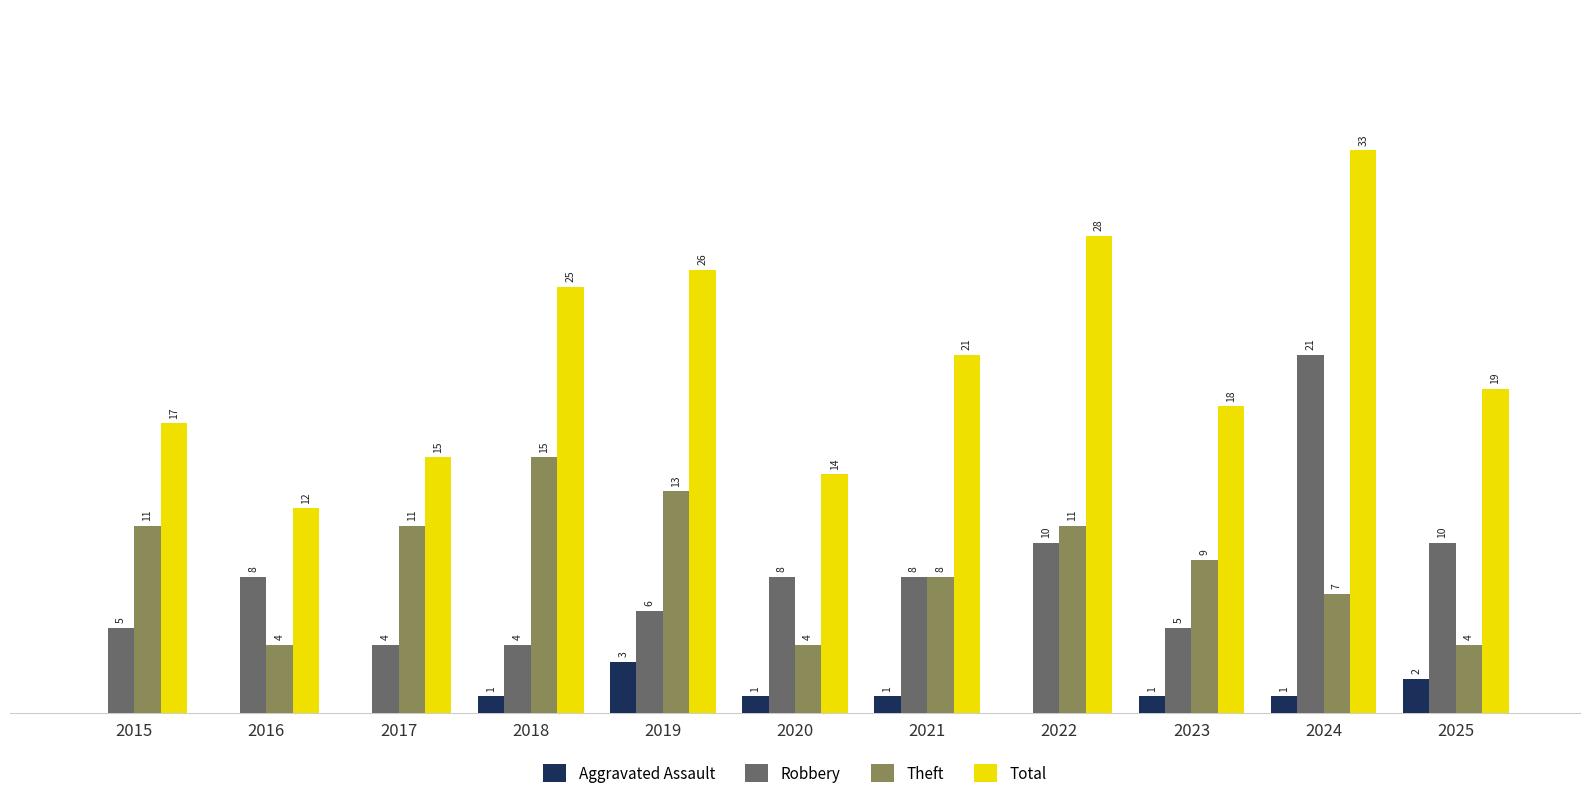

Which series has the largest total across all categories?

Total